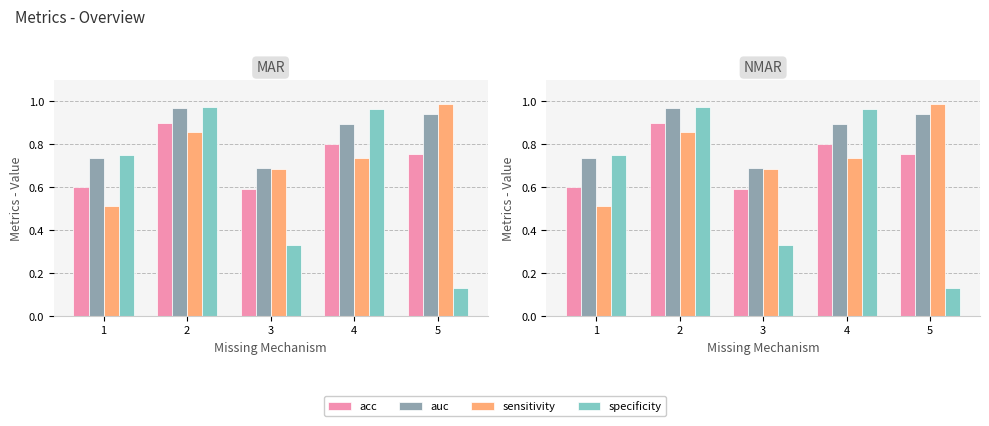

Which label corresponds to the smallest value in the chart?

5